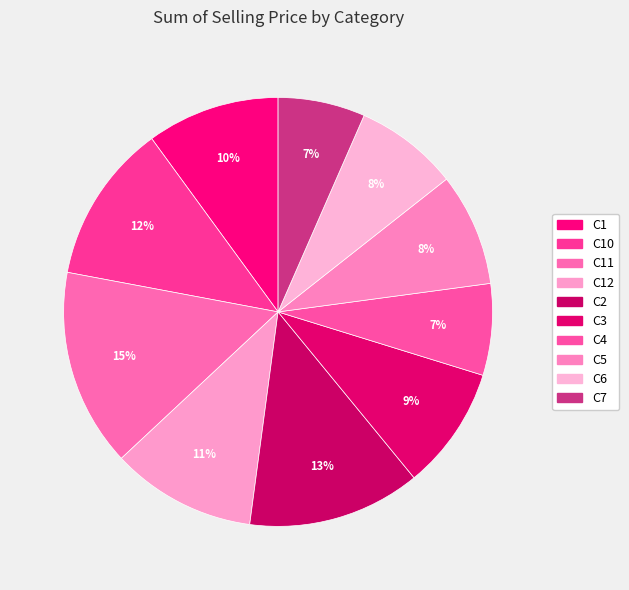

Is there any slice that represents more than half of the pie?

No